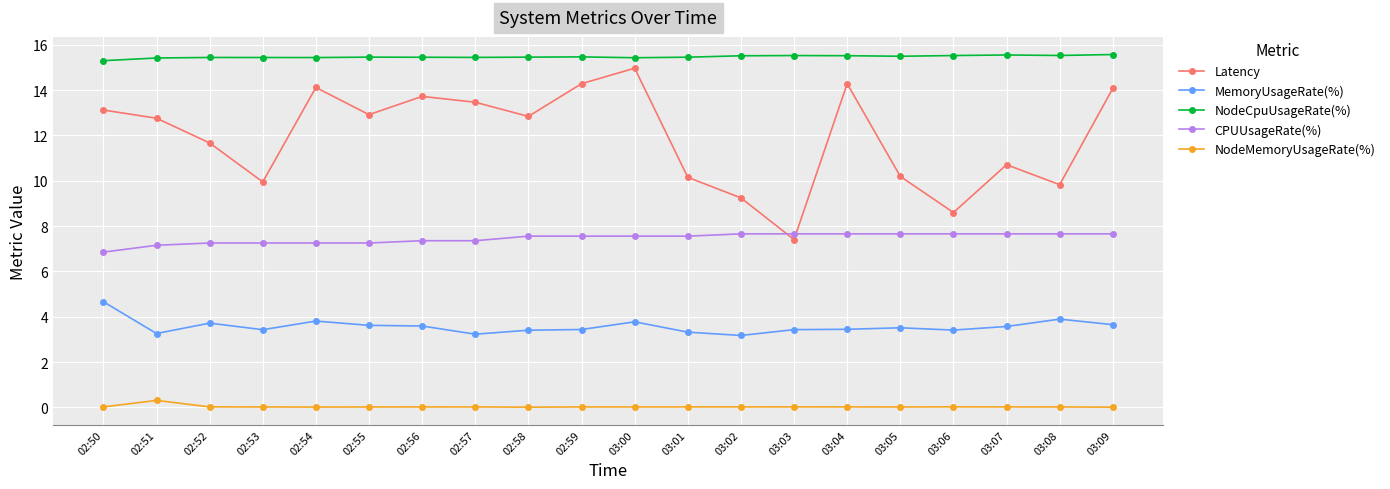

How many values in the CPUUsageRate(%) series are below 7?

1